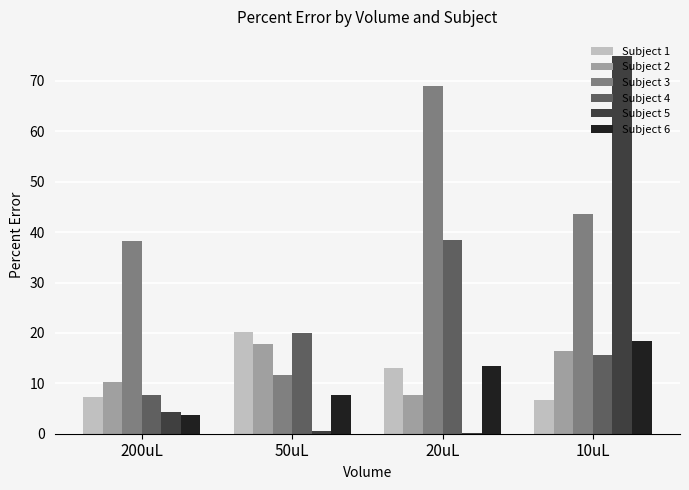

What is the maximum value for Subject 6?

18.3